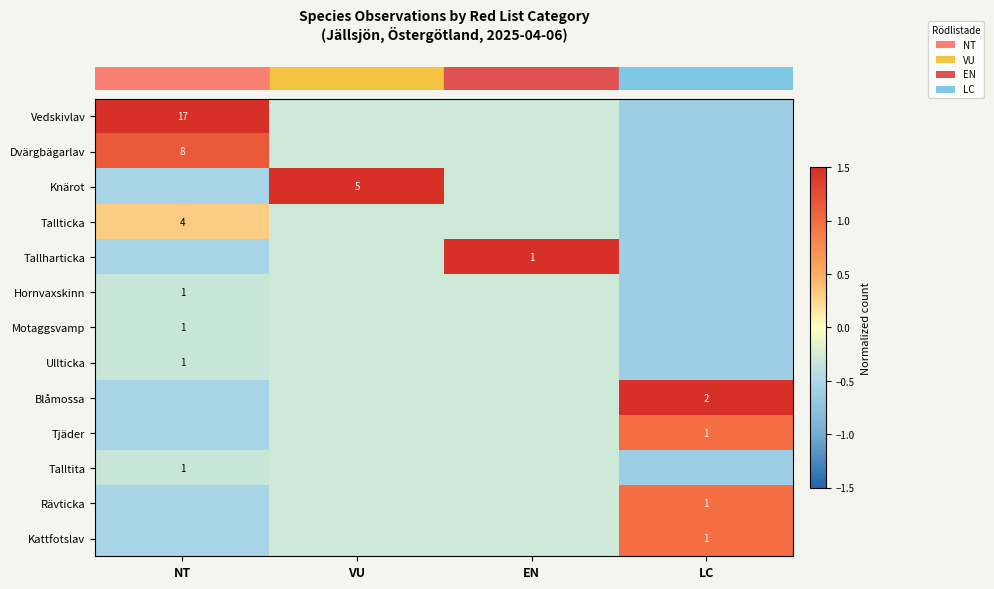

Reading left to right, what are all the values shown in this chart?

row_0: 3.1	-0.3	-0.3	-0.6
row_1: 1.2	-0.3	-0.3	-0.6
row_2: -0.5	3.5	-0.3	-0.6
row_3: 0.3	-0.3	-0.3	-0.6
row_4: -0.5	-0.3	3.5	-0.6
row_5: -0.3	-0.3	-0.3	-0.6
row_6: -0.3	-0.3	-0.3	-0.6
row_7: -0.3	-0.3	-0.3	-0.6
row_8: -0.5	-0.3	-0.3	2.6
row_9: -0.5	-0.3	-0.3	1.0
row_10: -0.3	-0.3	-0.3	-0.6
row_11: -0.5	-0.3	-0.3	1.0
row_12: -0.5	-0.3	-0.3	1.0